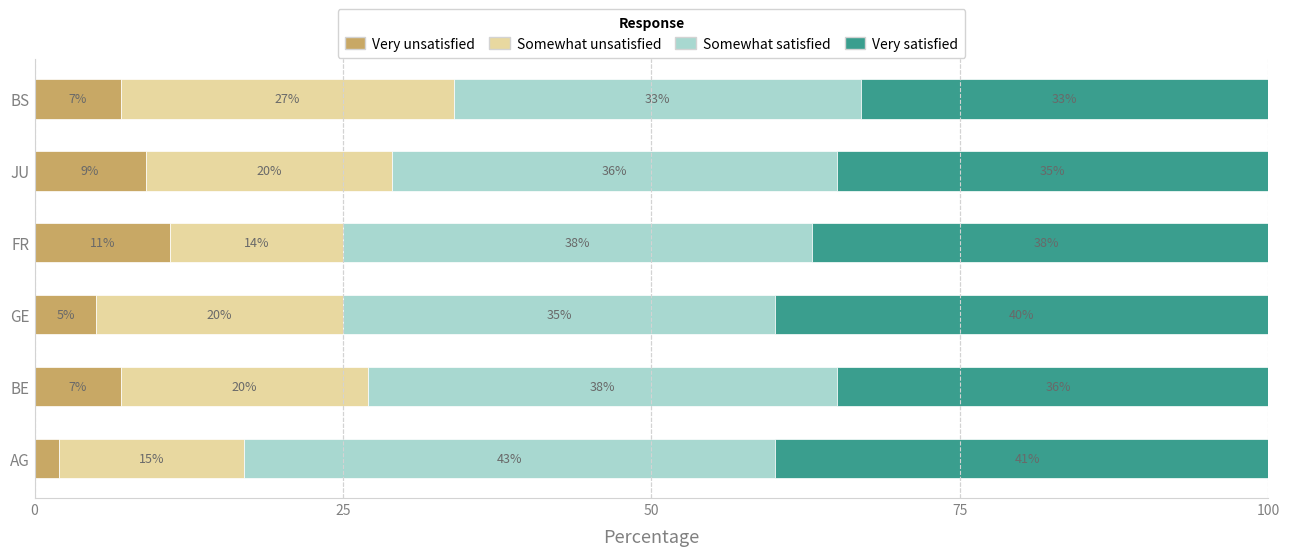

What is the difference between the second highest and second lowest values in the Very unsatisfied series?

4